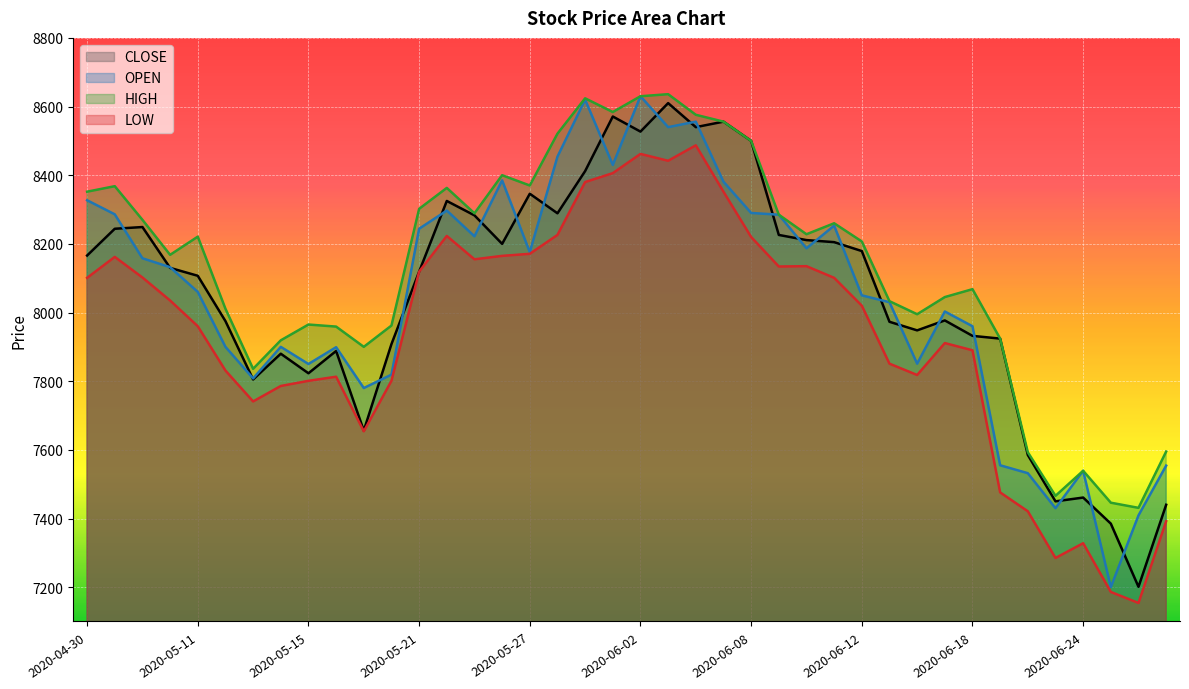

Does the chart display data point markers on the line(s)?

No